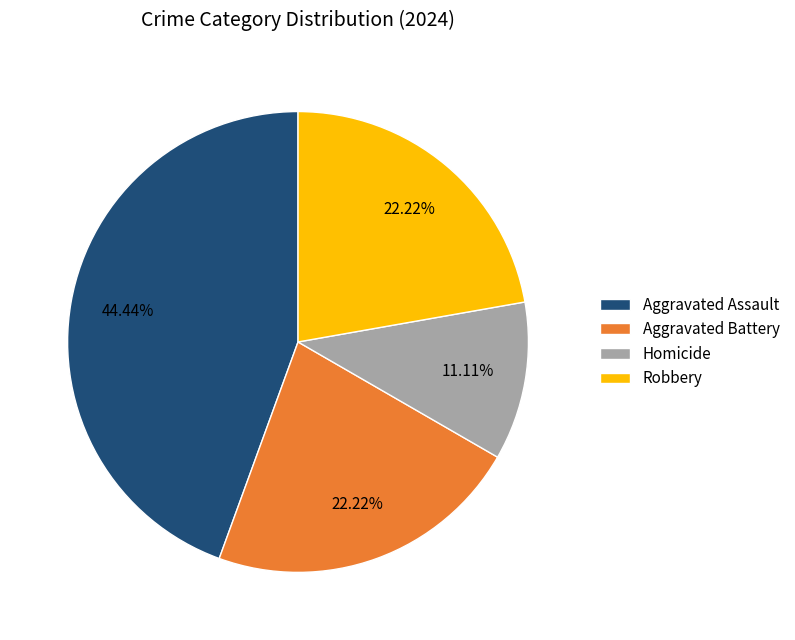

Between Aggravated Battery and Aggravated Assault, which is larger?

Aggravated Assault